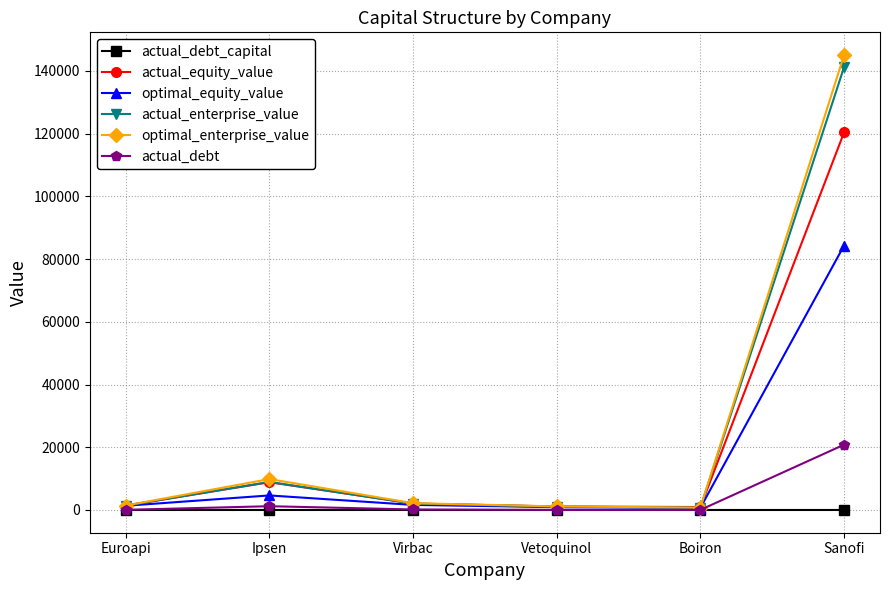

What position from the right is Ipsen?

5